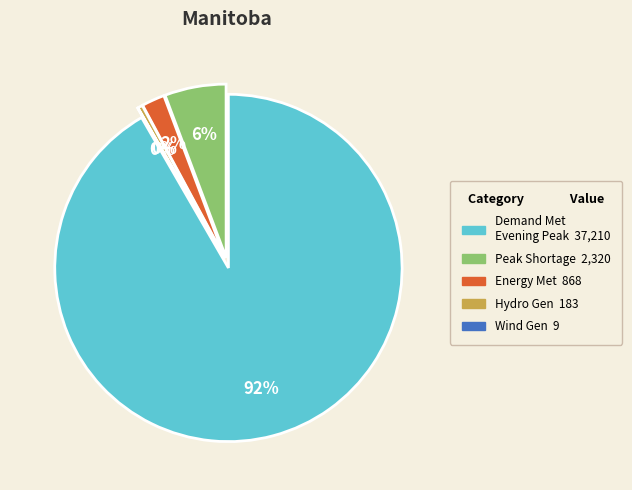

To the nearest percent, what is the average slice percentage?

20%